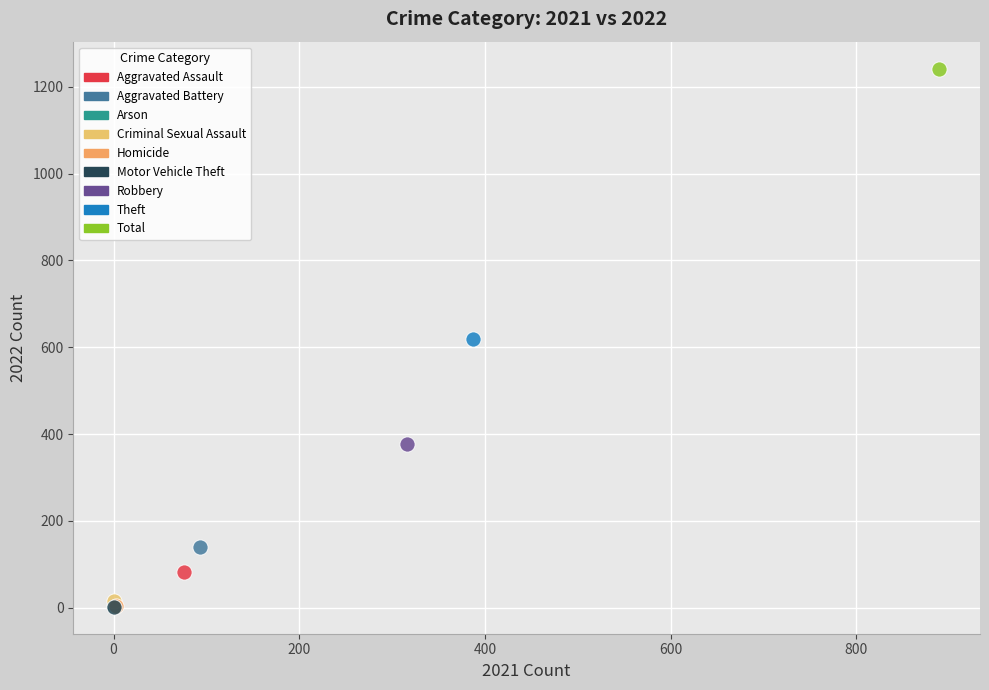

What are all the series names shown in the legend?

Aggravated Assault, Aggravated Battery, Arson, Criminal Sexual Assault, Homicide, Motor Vehicle Theft, Robbery, Theft, Total